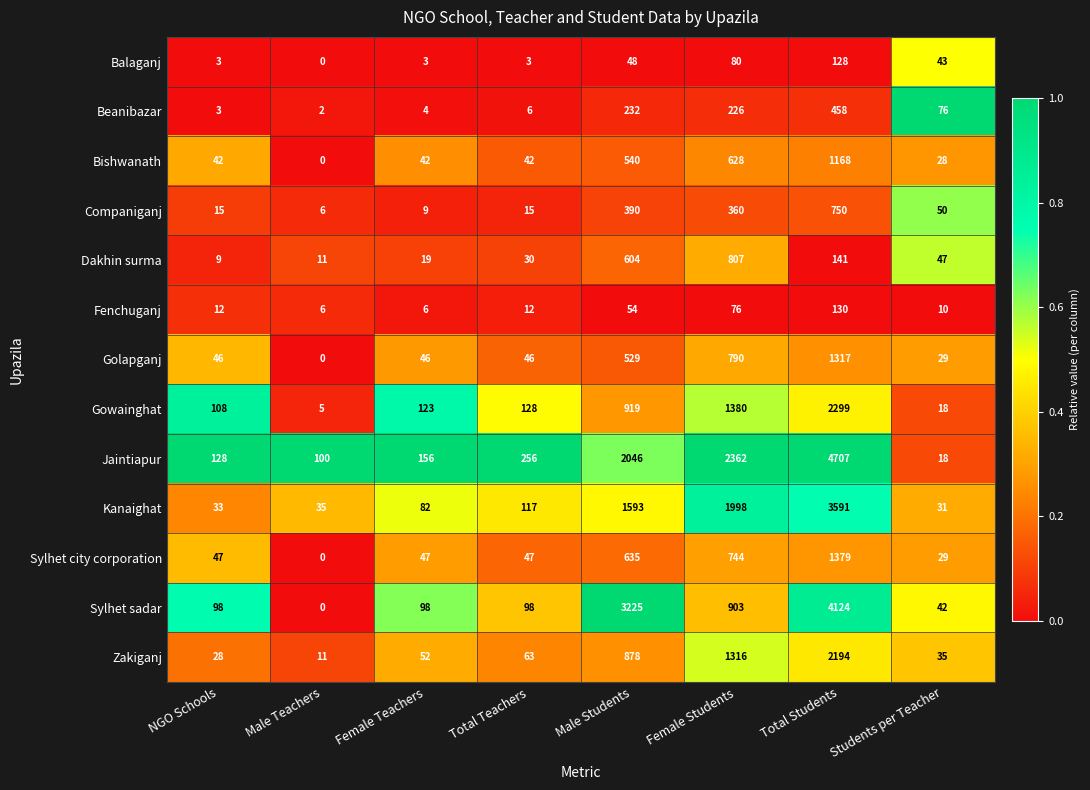

Is it true that Bishwanath equals 2093 at Total Students?

False